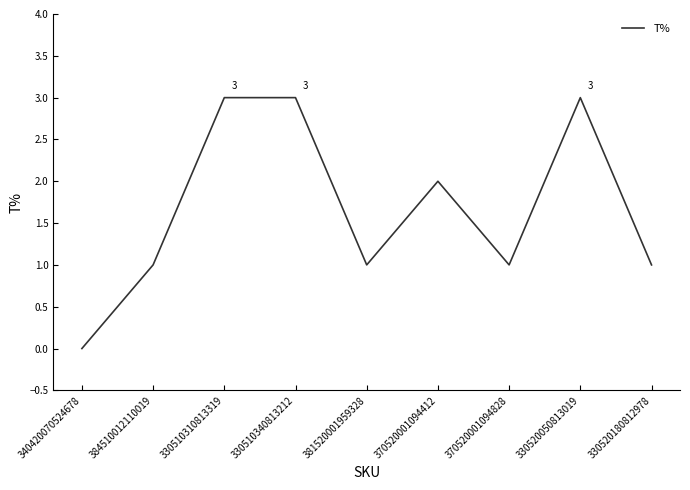

Between 330520180812978 and 370520001094412, which is larger?

370520001094412